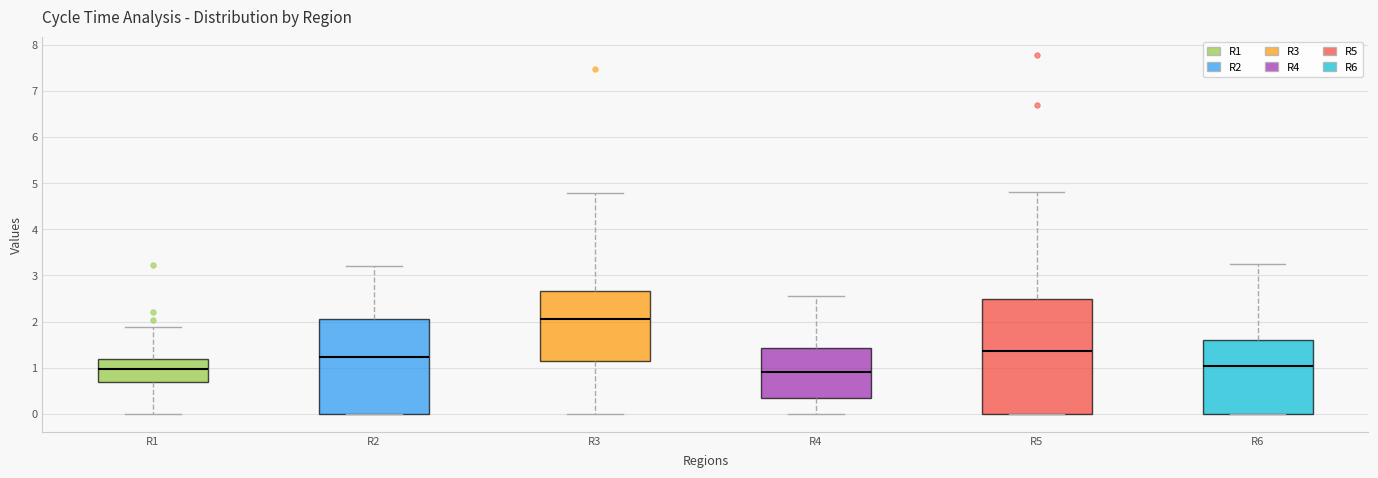

Reading left to right, read every box against the y-axis: the position of its median line, the range the box covers, and the ends of its whiskers. The values are not printed on the chart, so give them approximately, as read against the axis.

R1: median 1.0, box 0.7 to 1.2, whiskers 0.0 to 1.9
R2: median 1.2, box 0.0 to 2.0, whiskers 0.0 to 3.2
R3: median 2.1, box 1.2 to 2.7, whiskers 0.0 to 4.8
R4: median 0.9, box 0.4 to 1.4, whiskers 0.0 to 2.5
R5: median 1.4, box 0.0 to 2.5, whiskers 0.0 to 4.8
R6: median 1.0, box 0.0 to 1.6, whiskers 0.0 to 3.3